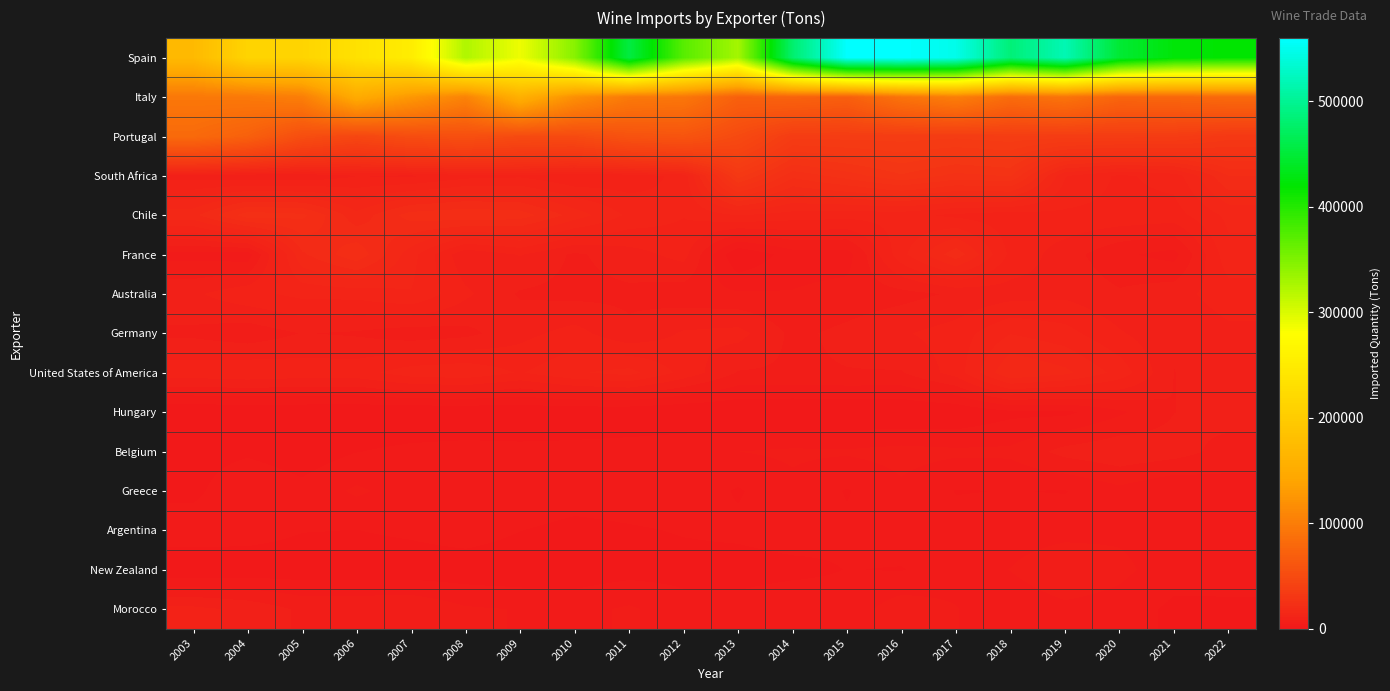

Reading left to right, transcribe all the data shown in this chart.

Spain: 2003=171847	2004=213245	2005=213821	2006=234407	2007=252203	2008=323465	2009=289408	2010=345519	2011=455267	2012=371642	2013=329547	2014=479290	2015=558835	2016=559944	2017=547173	2018=484711	2019=517632	2020=447824	2021=423619	2022=418490
Italy: 2003=95217	2004=96080	2005=101552	2006=149866	2007=127170	2008=106369	2009=157661	2010=118981	2011=96779	2012=94074	2013=72062	2014=74183	2015=70809	2016=90830	2017=101950	2018=84013	2019=91083	2020=76636	2021=77852	2022=81236
Portugal: 2003=81304	2004=71676	2005=53179	2006=45920	2007=52222	2008=54455	2009=49980	2010=49893	2011=57772	2012=59722	2013=49536	2014=35812	2015=35873	2016=36084	2017=35512	2018=36419	2019=36027	2020=35754	2021=35447	2022=31680
South Africa: 2003=7730	2004=6792	2005=6890	2006=8660	2007=8341	2008=10109	2009=10515	2010=8800	2011=9555	2012=11679	2013=31735	2014=22442	2015=25114	2016=28126	2017=25531	2018=26410	2019=13278	2020=10540	2021=11820	2022=19706
Chile: 2003=16801	2004=23181	2005=22444	2006=16043	2007=20748	2008=21575	2009=20897	2010=16553	2011=12636	2012=11043	2013=13173	2014=12096	2015=11715	2016=11710	2017=10400	2018=9600	2019=10491	2020=10318	2021=9973	2022=13710
France: 2003=3590	2004=3082	2005=17060	2006=21316	2007=14013	2008=6982	2009=8889	2010=6168	2011=7794	2012=9561	2013=0	2014=3287	2015=3353	2016=12437	2017=18887	2018=10376	2019=7613	2020=4776	2021=3558	2022=12424
Australia: 2003=8360	2004=10308	2005=11553	2006=11736	2007=13019	2008=9209	2009=6296	2010=5919	2011=6075	2012=5268	2013=4673	2014=4510	2015=5212	2016=5806	2017=6850	2018=7792	2019=8247	2020=6882	2021=7928	2022=9915
Germany: 2003=6083	2004=5177	2005=6653	2006=6260	2007=5280	2008=5910	2009=8051	2010=9565	2011=7012	2012=9025	2013=9493	2014=6050	2015=7128	2016=8494	2017=9752	2018=13033	2019=11767	2020=8994	2021=6966	2022=8207
United States of America: 2003=10060	2004=10534	2005=10052	2006=10075	2007=12097	2008=12616	2009=10748	2010=12863	2011=13914	2012=10214	2013=6390	2014=6247	2015=6462	2016=6411	2017=9697	2018=17557	2019=15897	2020=12294	2021=6507	2022=8107
Hungary: 2003=216	2004=242	2005=289	2006=156	2007=132	2008=167	2009=206	2010=367	2011=228	2012=28	2013=36	2014=21	2015=53	2016=45	2017=181	2018=1630	2019=1618	2020=3979	2021=6520	2022=7598
Belgium: 2003=1266	2004=1833	2005=914	2006=2123	2007=2743	2008=3017	2009=2854	2010=2944	2011=3300	2012=3980	2013=4380	2014=4765	2015=4653	2016=5156	2017=4800	2018=4840	2019=7335	2020=8318	2021=7576	2022=5623
Greece: 2003=1615	2004=4110	2005=2837	2006=4759	2007=3286	2008=3386	2009=4186	2010=3478	2011=3521	2012=3645	2013=1955	2014=3812	2015=2027	2016=3941	2017=2091	2018=2238	2019=2082	2020=3743	2021=2176	2022=3335
Argentina: 2003=3502	2004=3219	2005=2280	2006=2154	2007=2641	2008=3471	2009=2231	2010=1449	2011=1933	2012=2344	2013=2654	2014=3225	2015=2580	2016=3313	2017=2965	2018=3163	2019=3465	2020=3882	2021=3461	2022=3328
New Zealand: 2003=408	2004=645	2005=798	2006=765	2007=744	2008=717	2009=485	2010=816	2011=1286	2012=1437	2013=1278	2014=1586	2015=2237	2016=2078	2017=3400	2018=4441	2019=6466	2020=4983	2021=3070	2022=2756
Morocco: 2003=9355	2004=8213	2005=6122	2006=6240	2007=6427	2008=4681	2009=4282	2010=3608	2011=4722	2012=2992	2013=3028	2014=3836	2015=3119	2016=5696	2017=4481	2018=2681	2019=3760	2020=3331	2021=1722	2022=1934